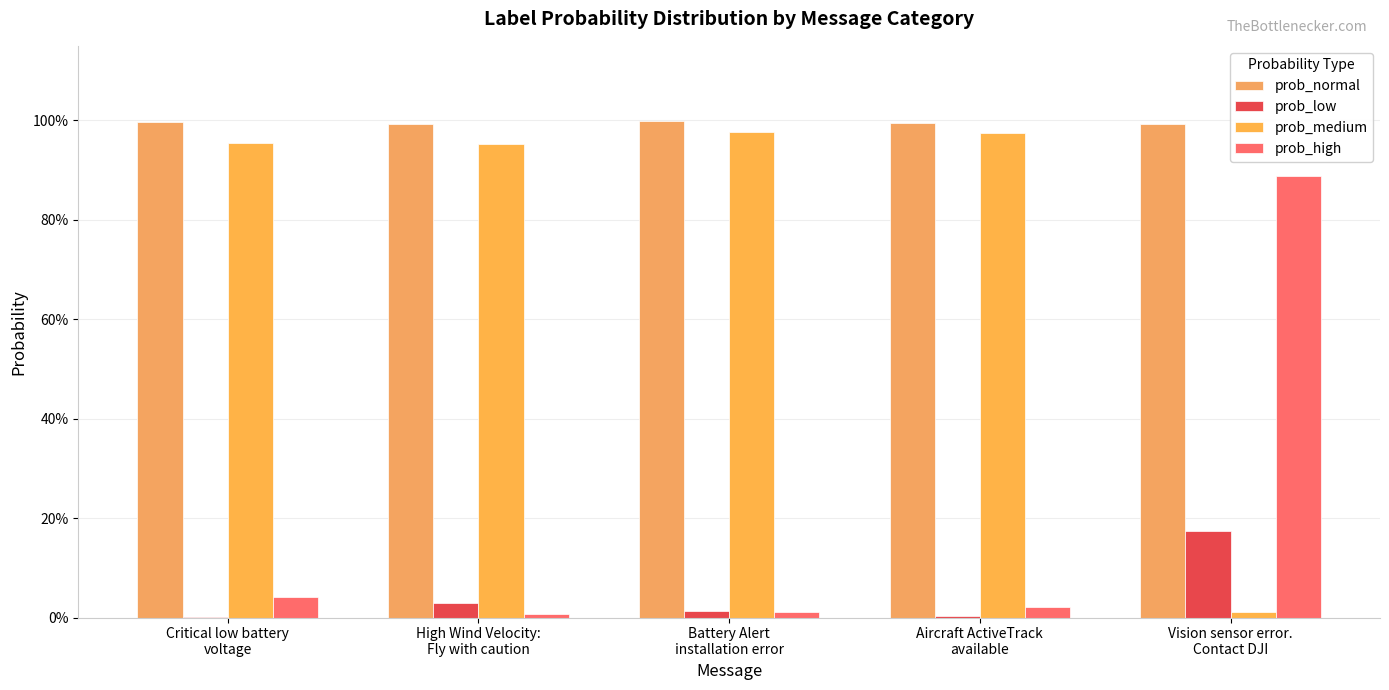

Does the chart contain stacked bars?

No